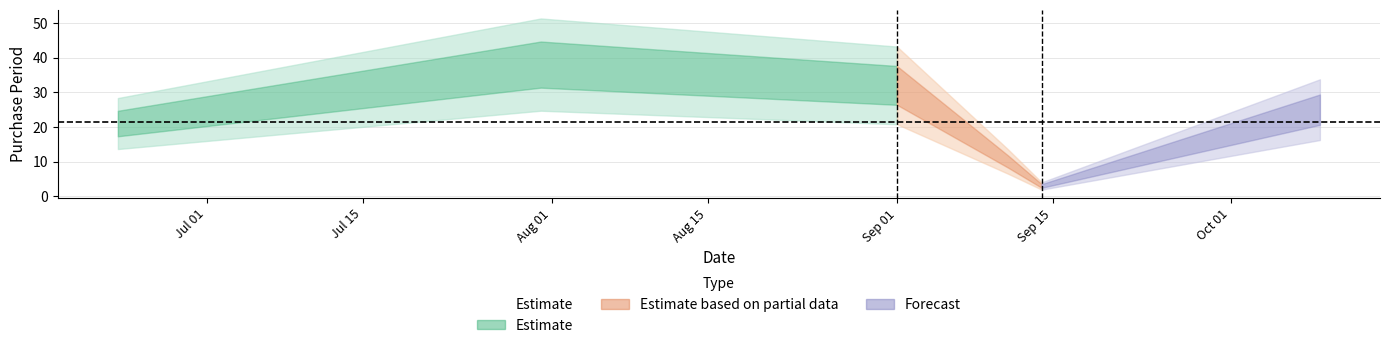

What is the sum of all values?

129